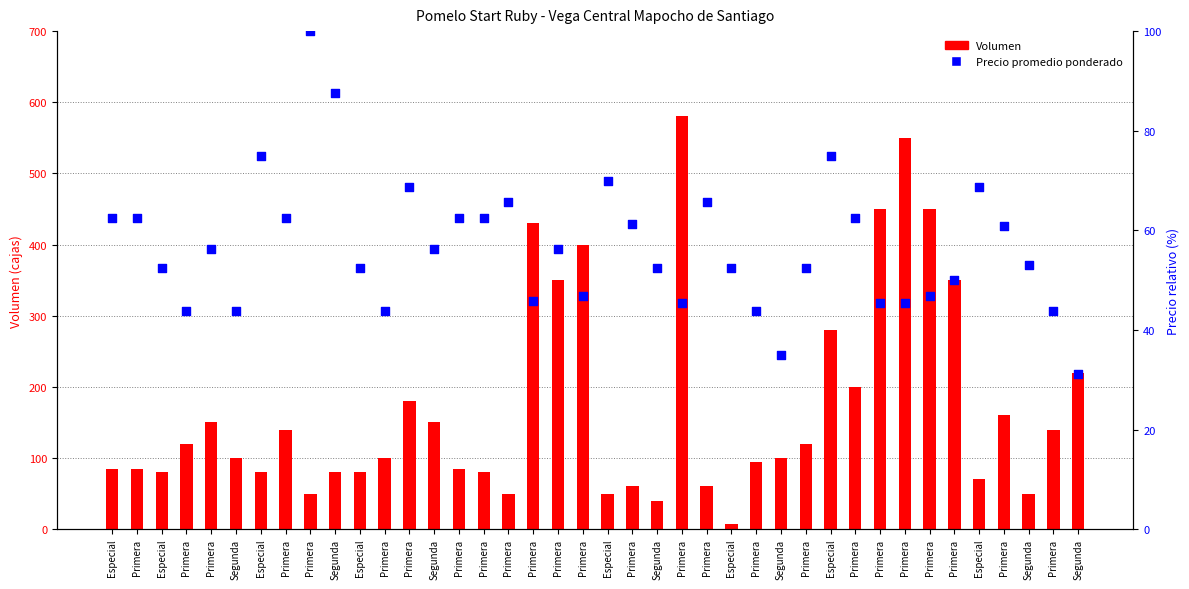

What are all the series names shown in the legend?

Volumen, Precio promedio ponderado